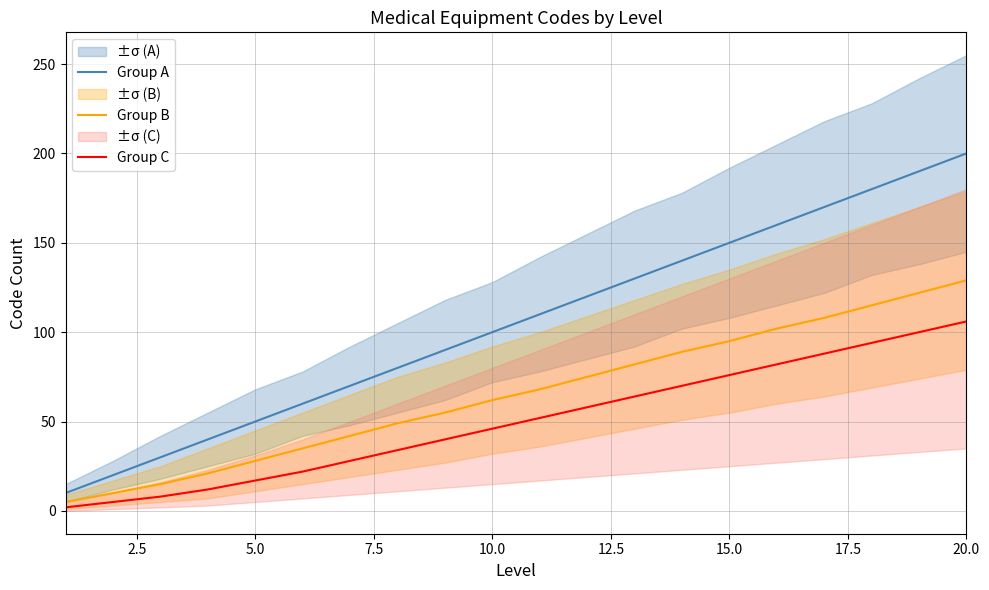

True or false: Group B and Group C cross at least once.

False